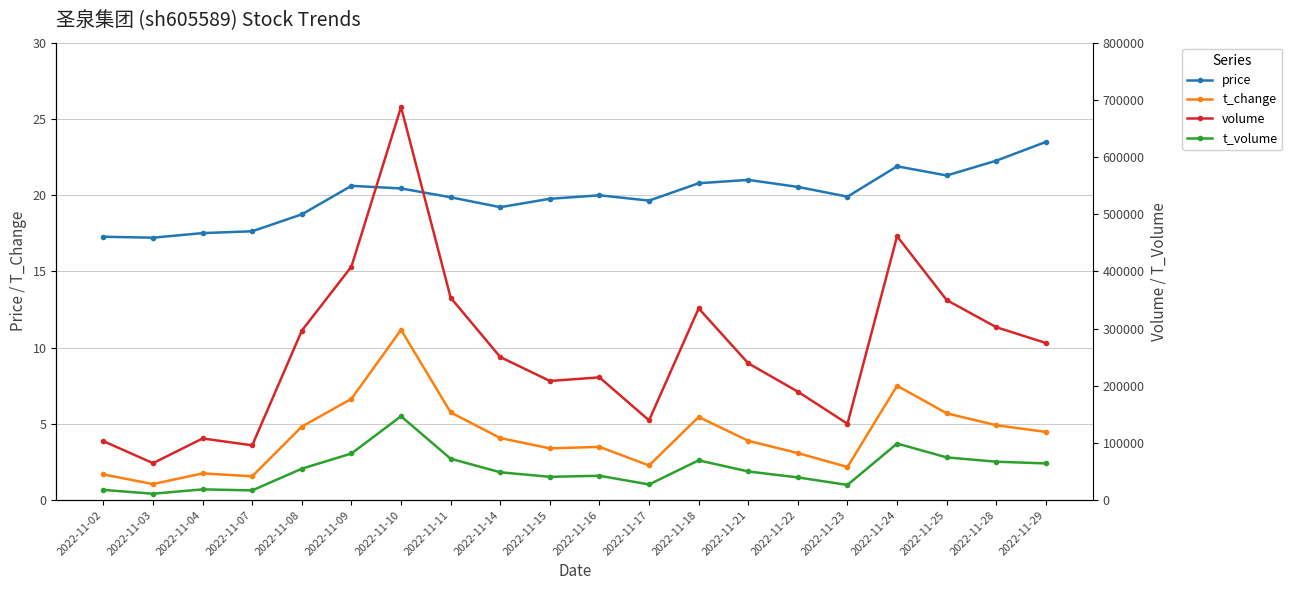

Rank the series at 2022-11-14 from highest to lowest value.

volume, t_volume, price, t_change